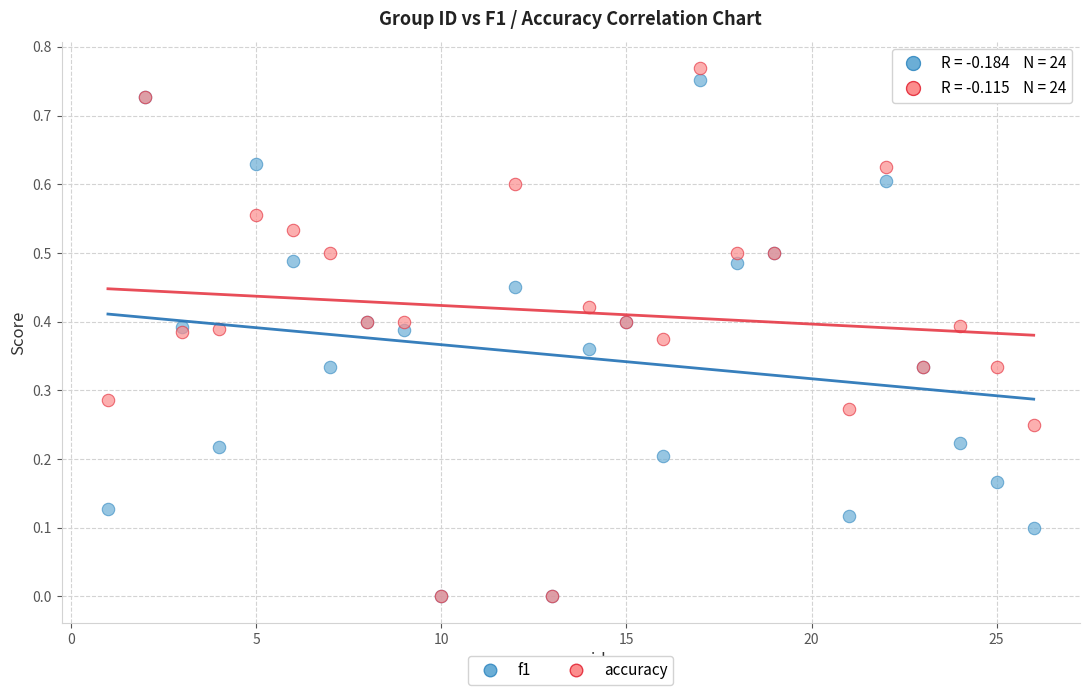

What are all the series names shown in the legend?

f1, accuracy